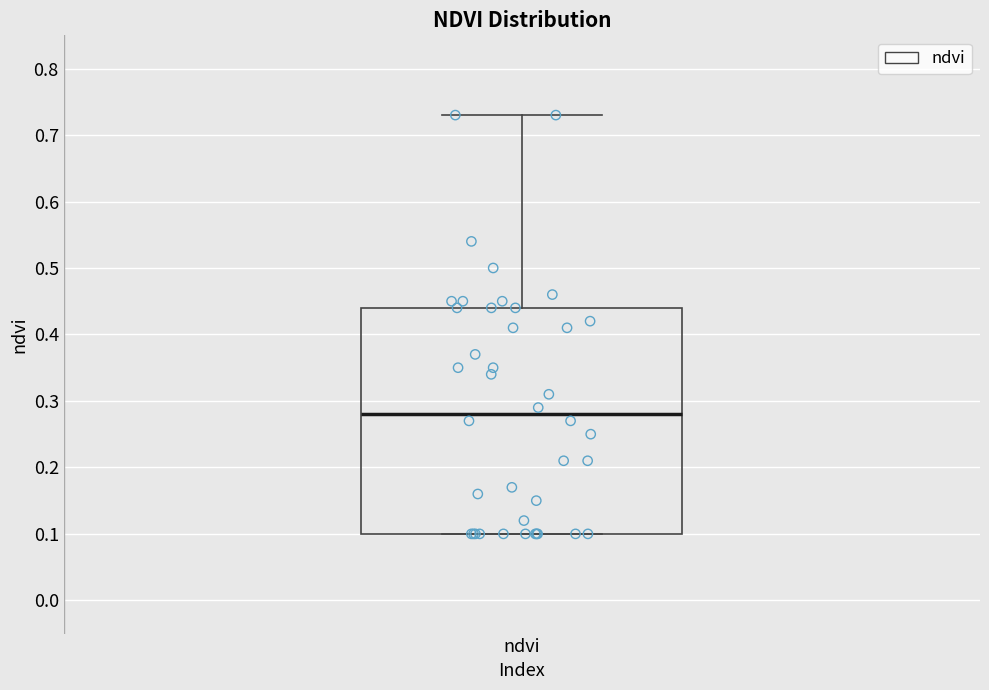

Where does the upper whisker of the box for ndvi end on the y-axis? The values are not printed on the chart, so give them approximately, as read against the axis.

0.73